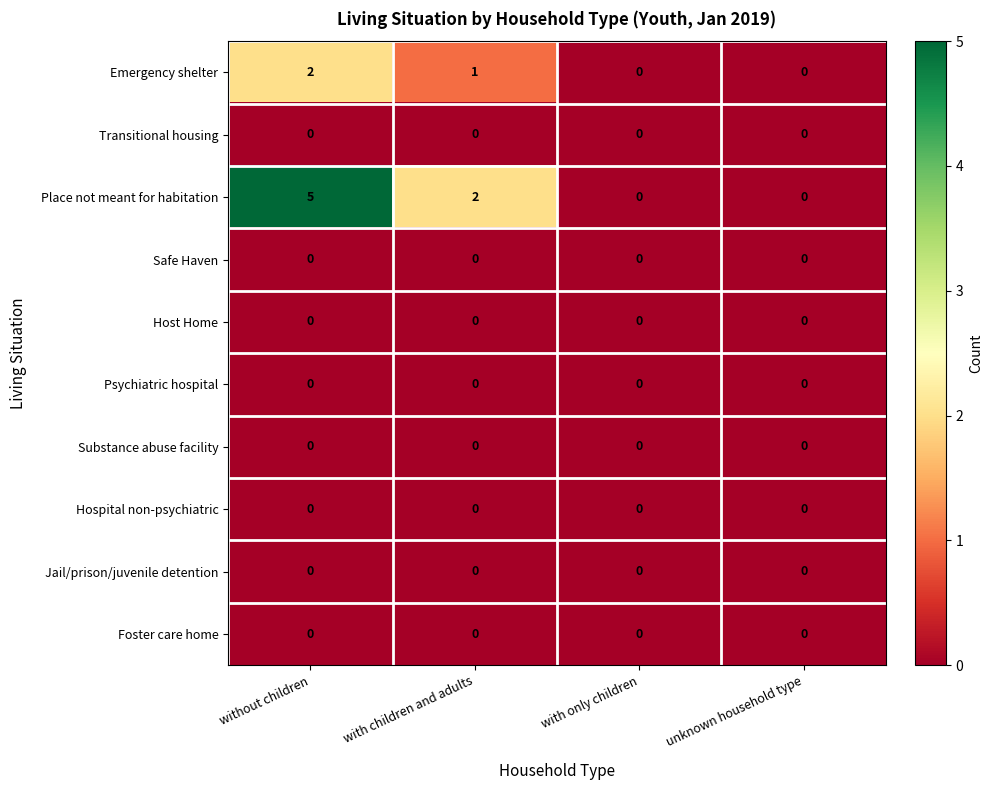

What is the greatest value displayed?

5